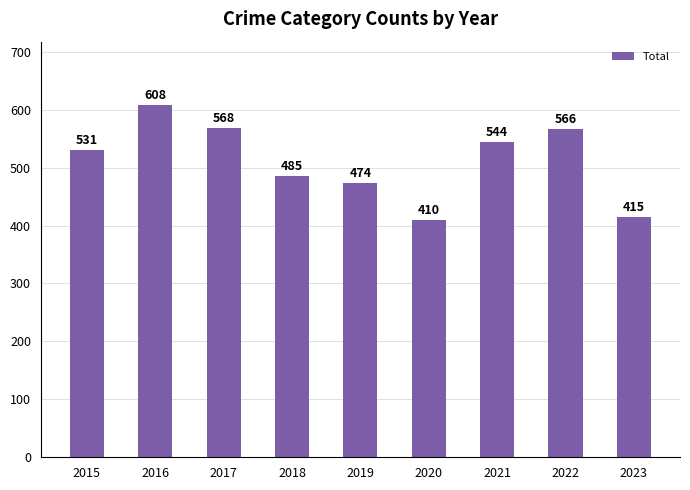

What is the difference between the second highest and second lowest values?

153